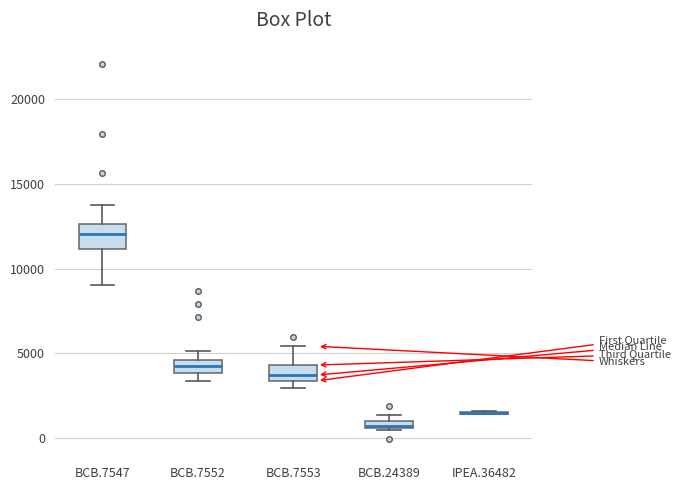

Comparing the boxes themselves (not the whiskers), which one is the tallest?

BCB.7547